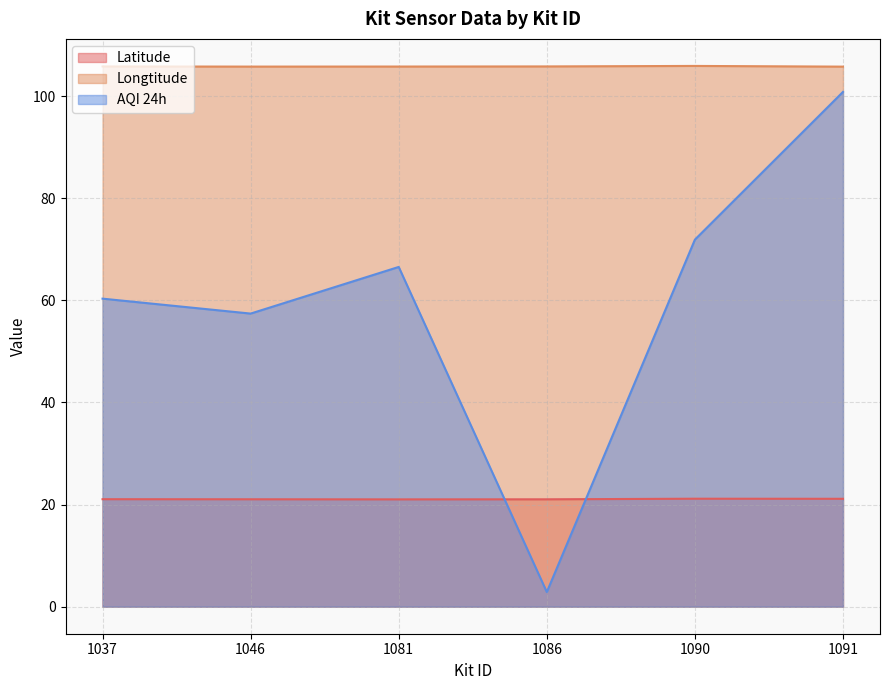

What is the approximate value of Longtitude at 1086?

105.8